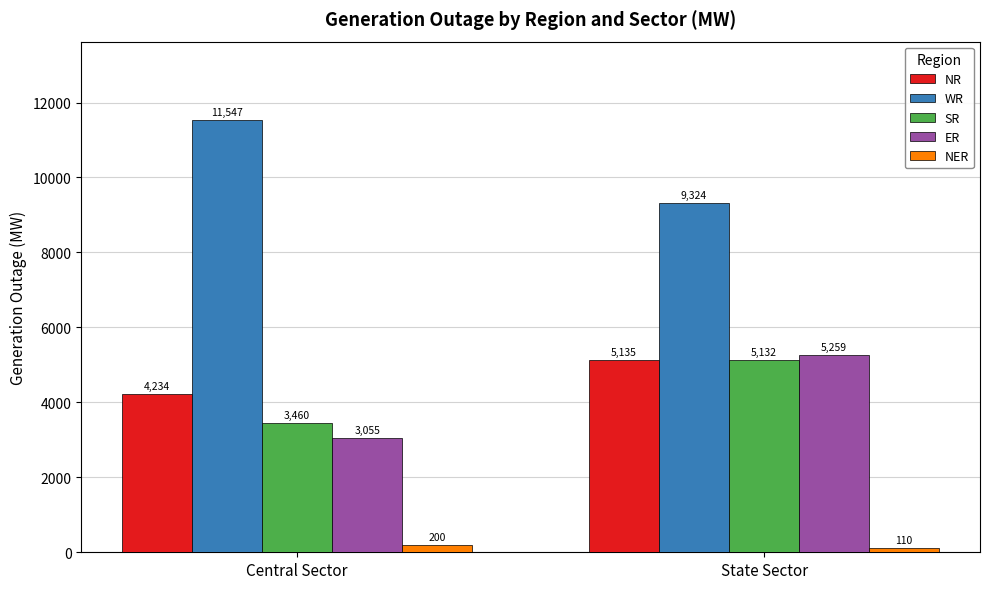

What is the difference between the NR values at State Sector and Central Sector?

901